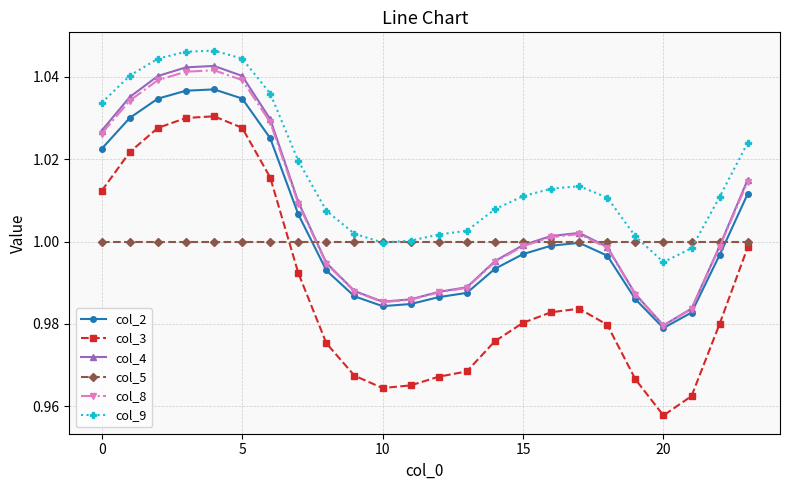

Count the number of categories in the chart.

24